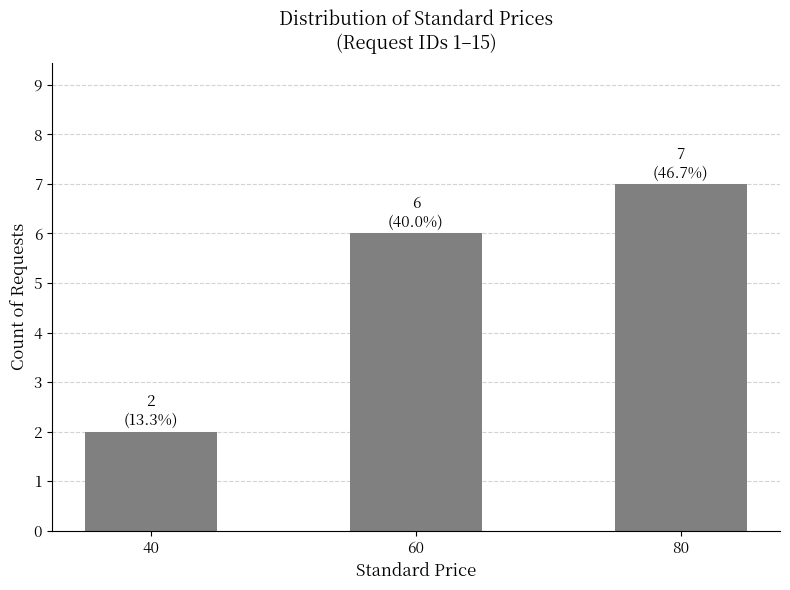

True or false: the data shows 3 at 40.

False